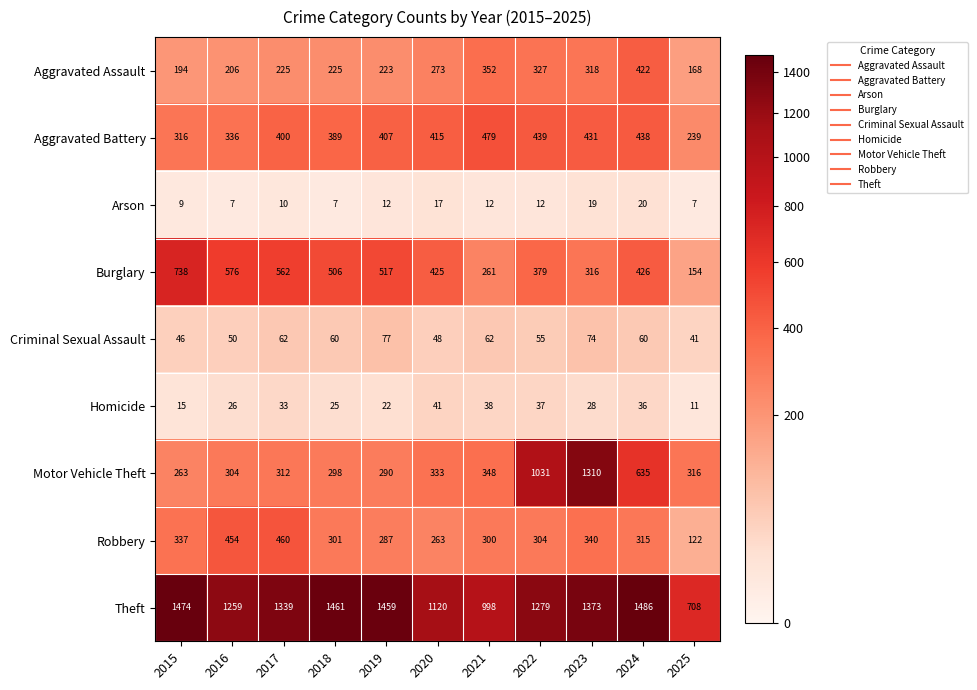

What is the sum of all Criminal Sexual Assault values?

635